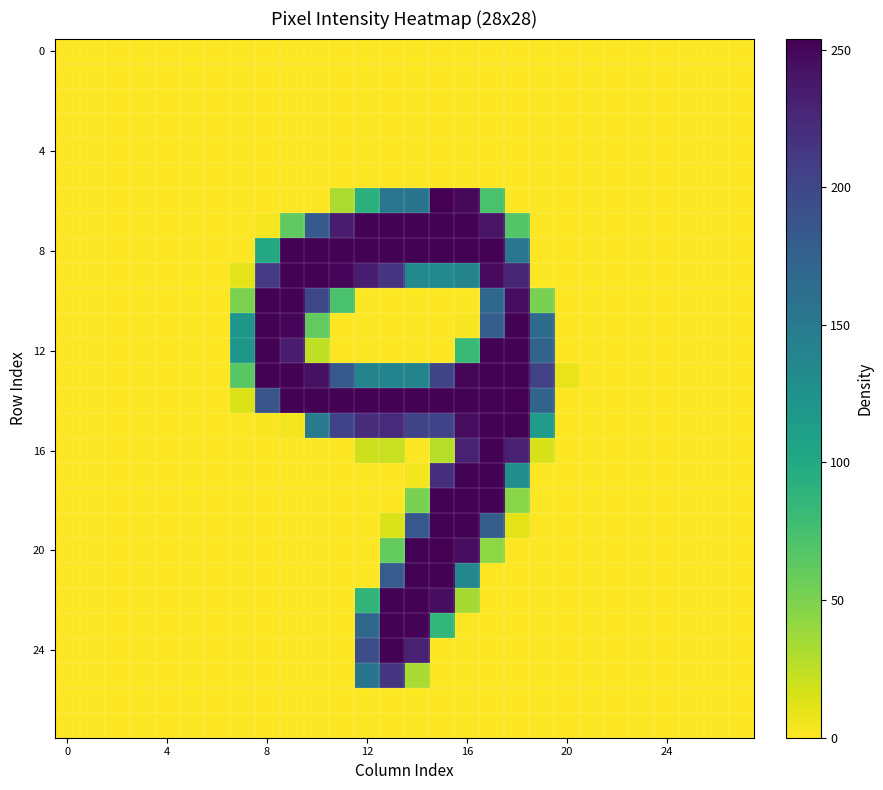

How many data points does each series have?

28